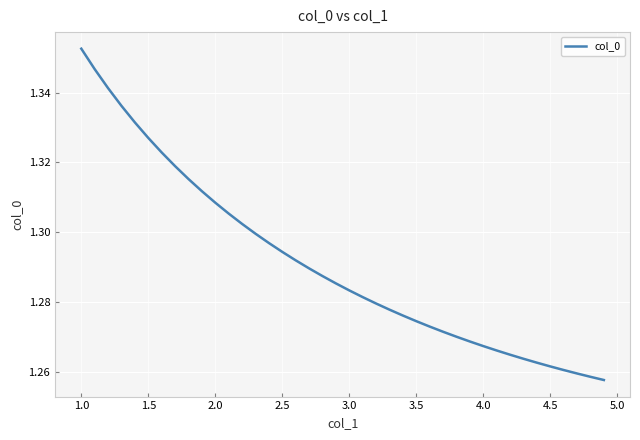

How many distinct data groups are displayed?

1